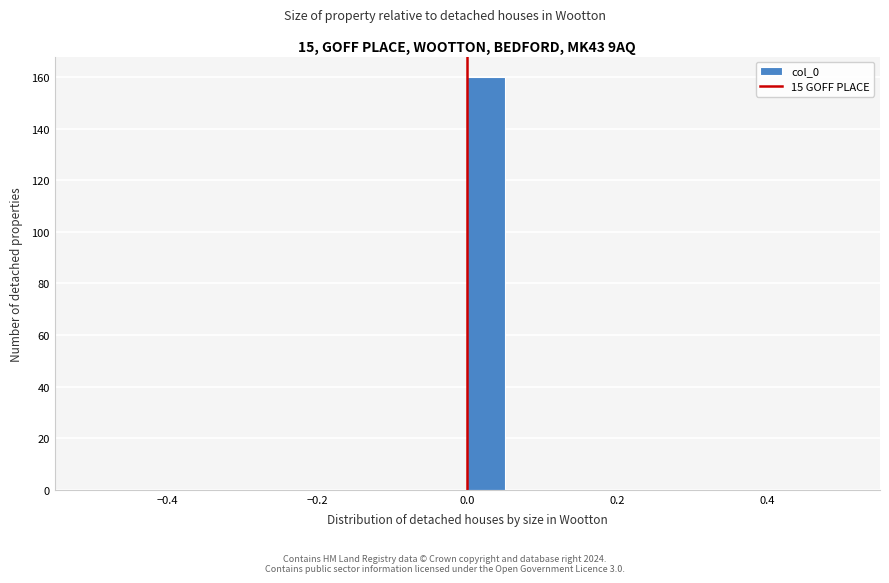

Around what value on the x-axis is the tallest bar? Give the approximate position of its centre, as read against the axis.

0.02